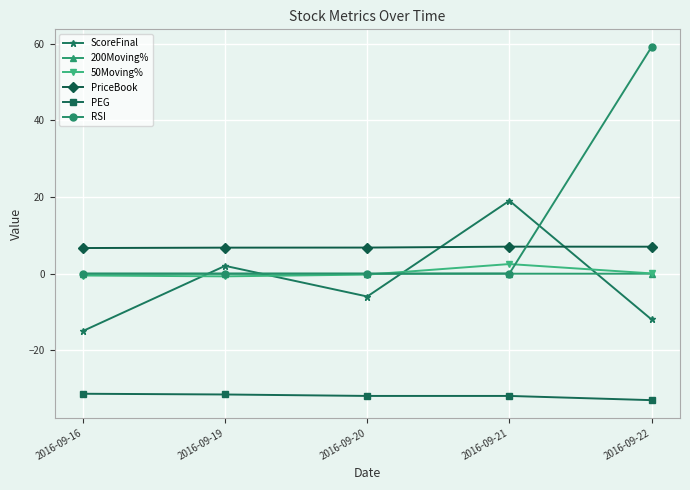

What is the average value of the ScoreFinal series?

-2.4